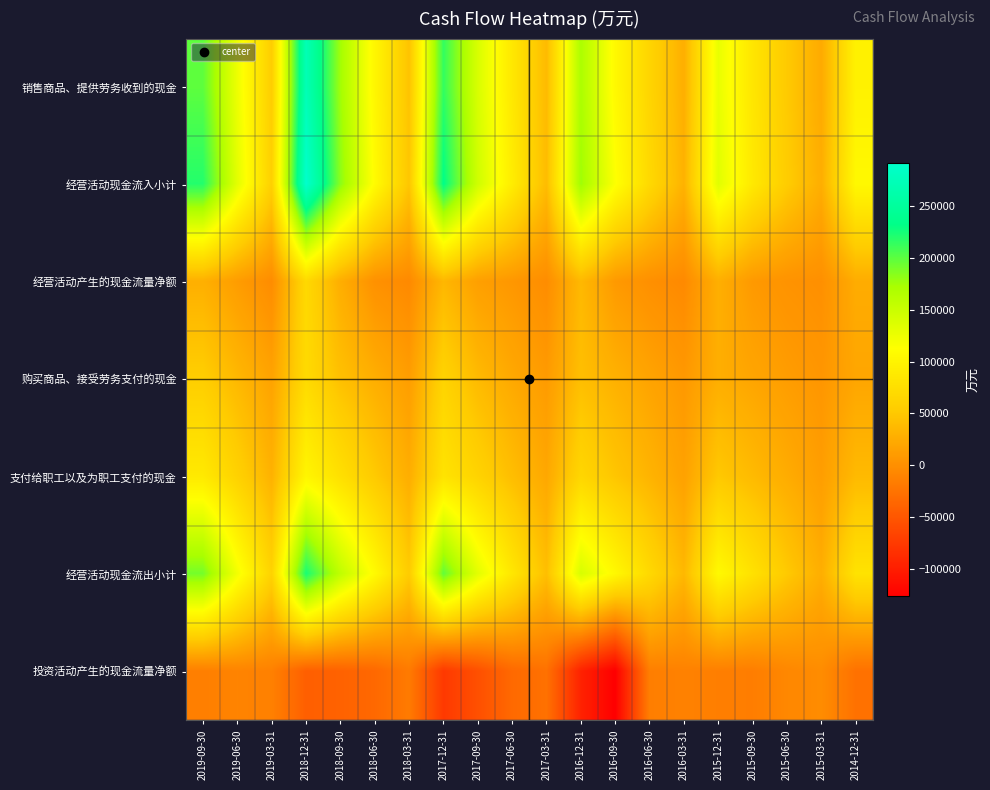

At 2015-09-30, list the series in order from largest to smallest.

经营活动现金流入小计, 销售商品、提供劳务收到的现金, 经营活动现金流出小计, 支付给职工以及为职工支付的现金, 购买商品、接受劳务支付的现金, 经营活动产生的现金流量净额, 投资活动产生的现金流量净额